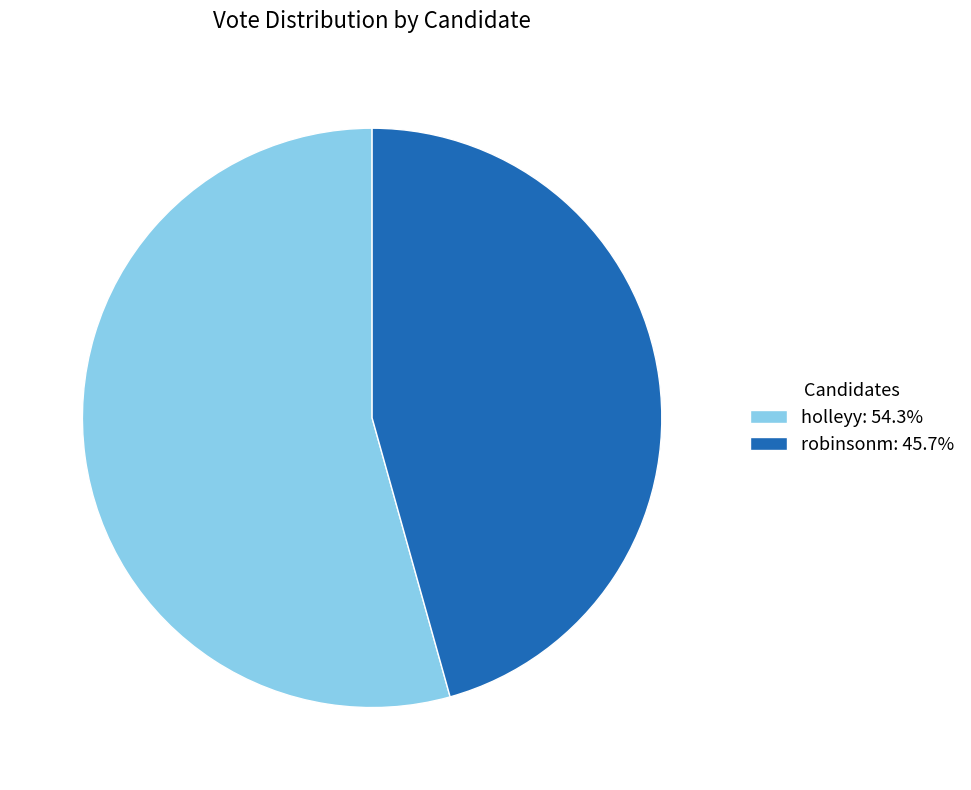

What is the ratio of the value at robinsonm: 45.7% to the value at holleyy: 54.3%?

0.8